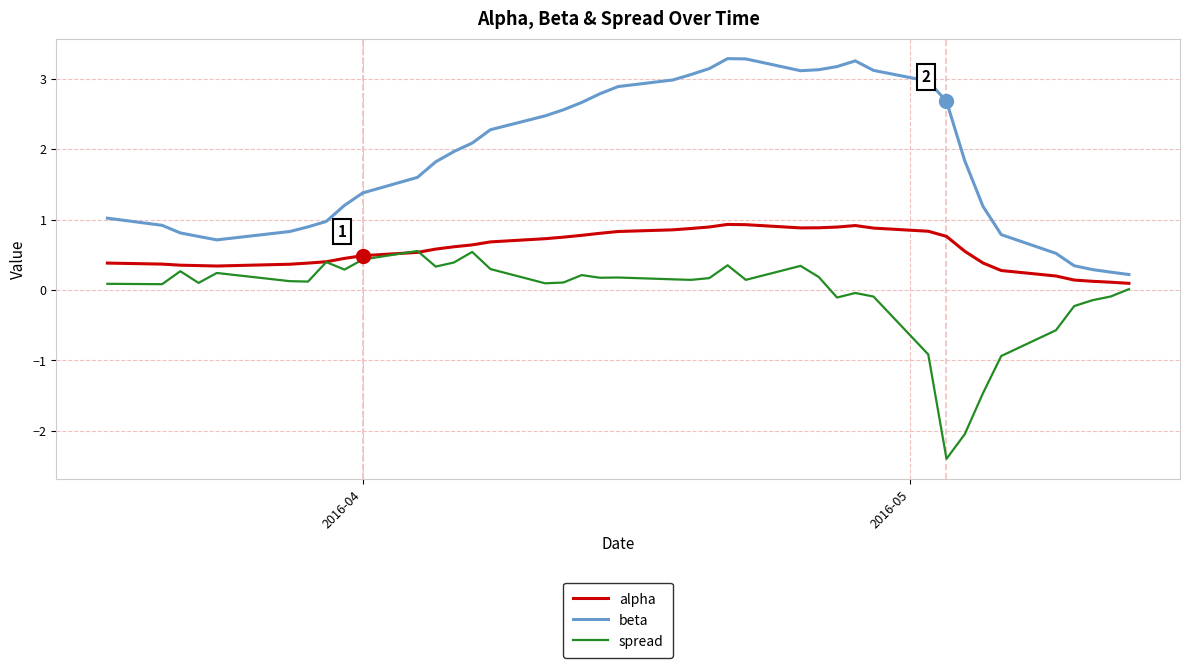

Which series has the widest spread of values?

beta